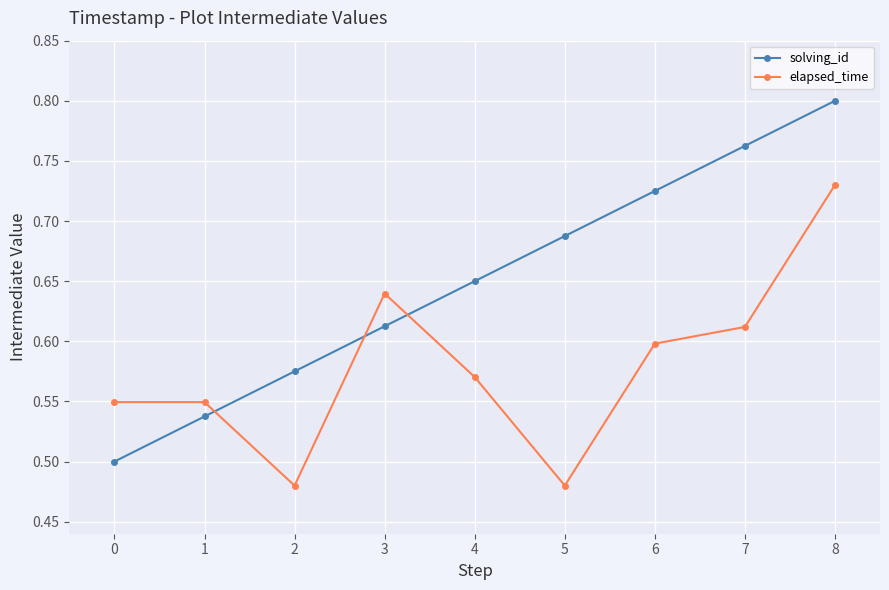

True or false: elapsed_time and solving_id cross at least once.

True